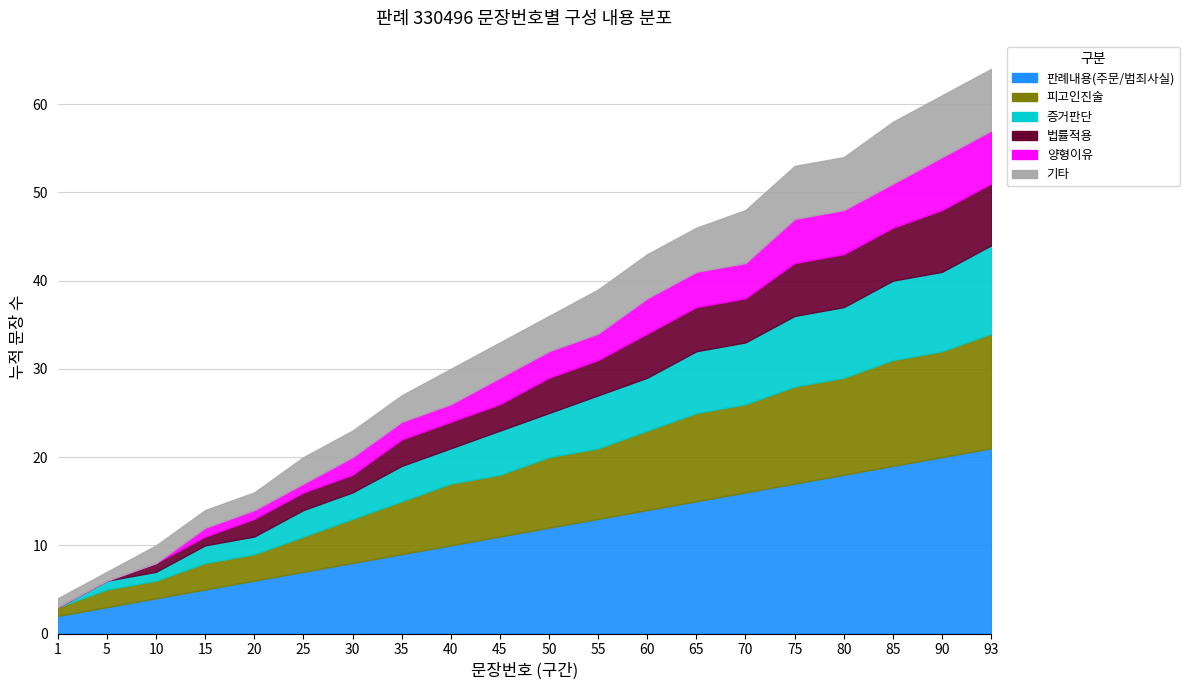

What are all the series names shown in the legend?

판례내용(주문/범죄사실), 피고인진술, 증거판단, 법률적용, 양형이유, 기타